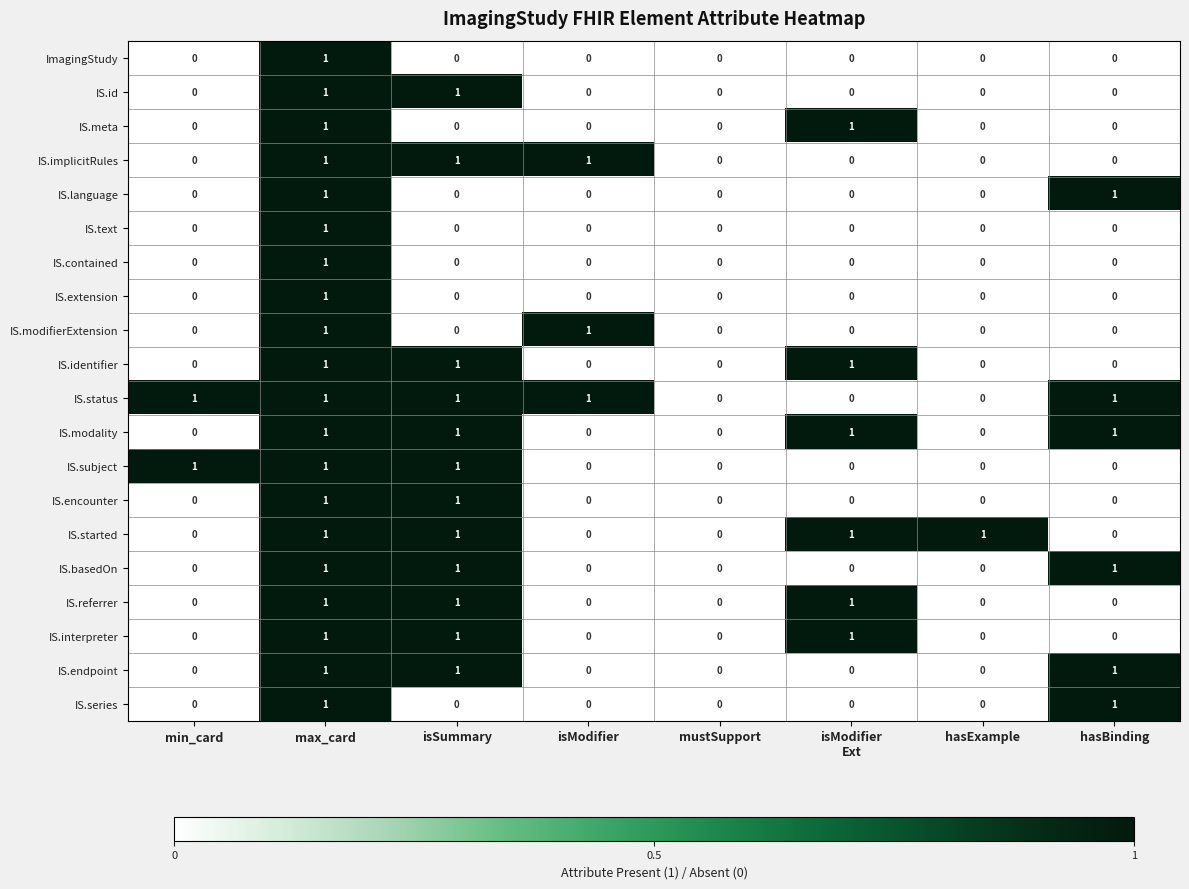

At which category is the sum across all series the highest?

max_card